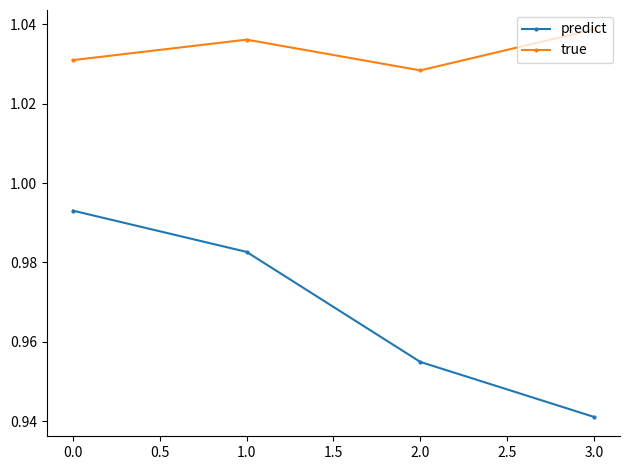

Which series has the widest spread of values?

predict